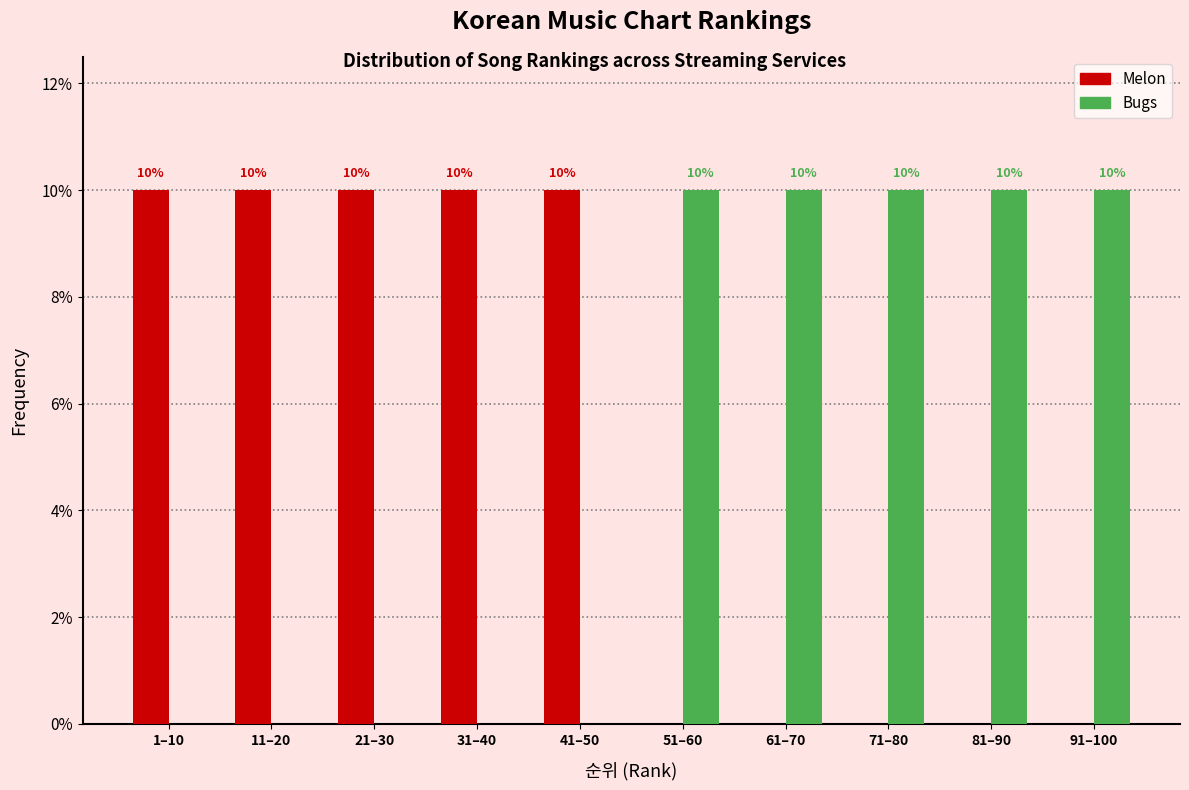

Reading left to right, transcribe all the data shown in this chart.

Melon: 1–10=10	11–20=10	21–30=10	31–40=10	41–50=10	51–60=0	61–70=0	71–80=0	81–90=0	91–100=0
Bugs: 1–10=0	11–20=0	21–30=0	31–40=0	41–50=0	51–60=10	61–70=10	71–80=10	81–90=10	91–100=10